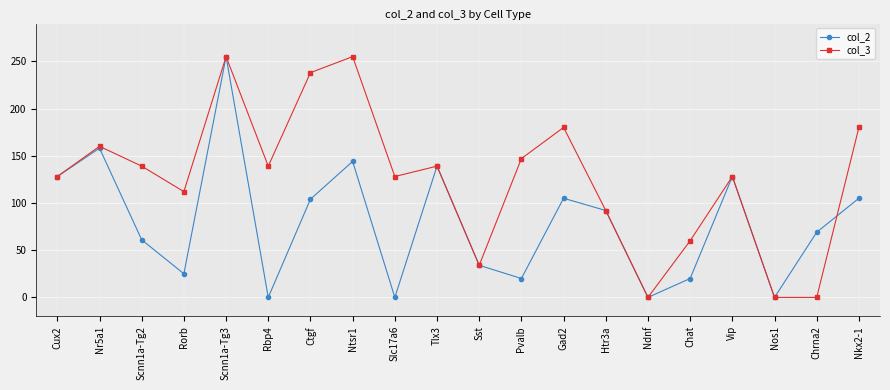

Between Cux2 and Nr5a1, which series saw the biggest shift?

col_3